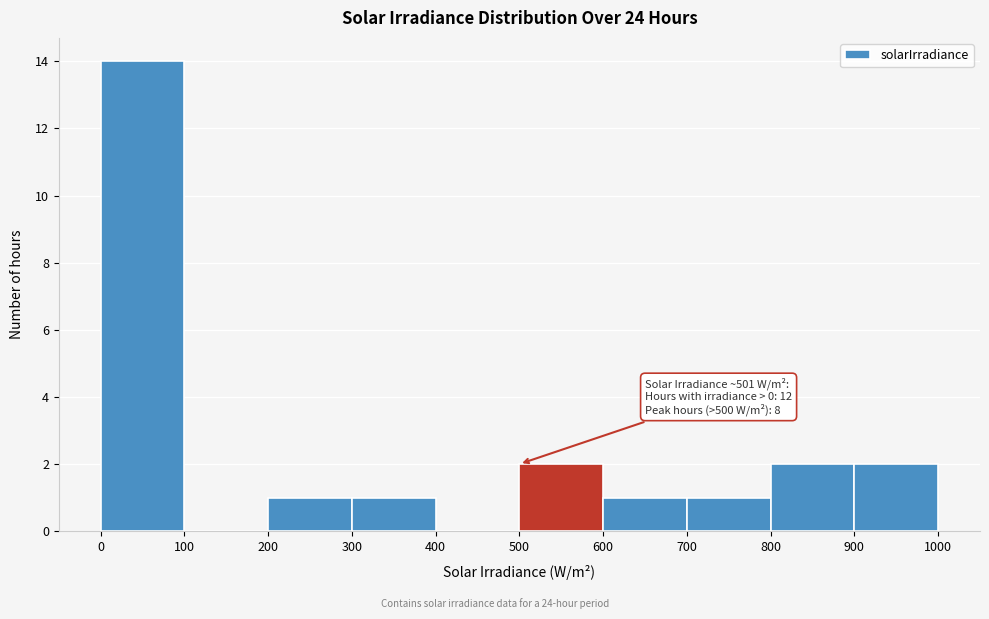

Over which range of the x-axis is the bar tallest?

0 to 100